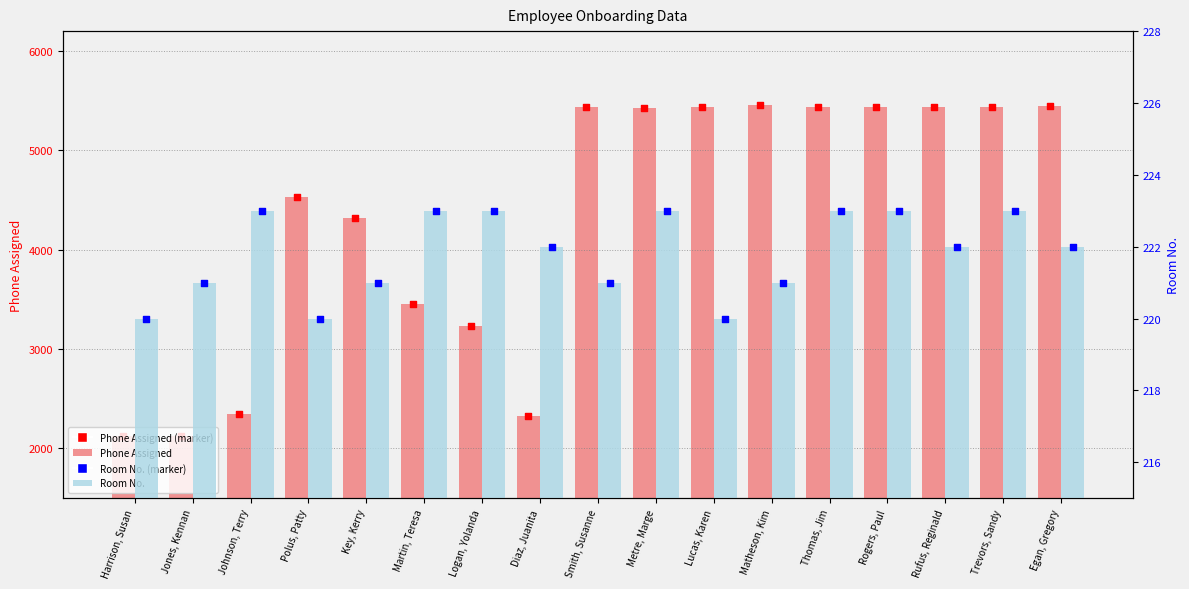

Is the value of Phone Assigned at Key, Kerry greater than the value of Room No. at Trevors, Sandy?

Yes